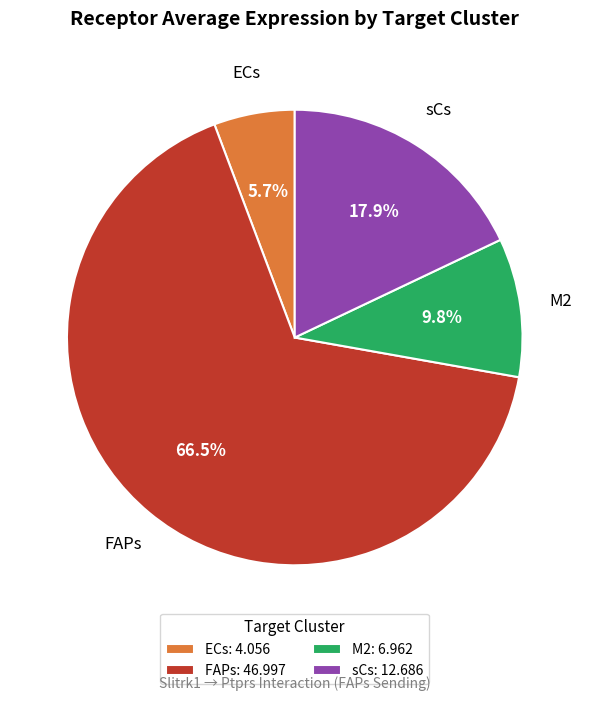

To the nearest percent, what portion does ECs represent?

6%